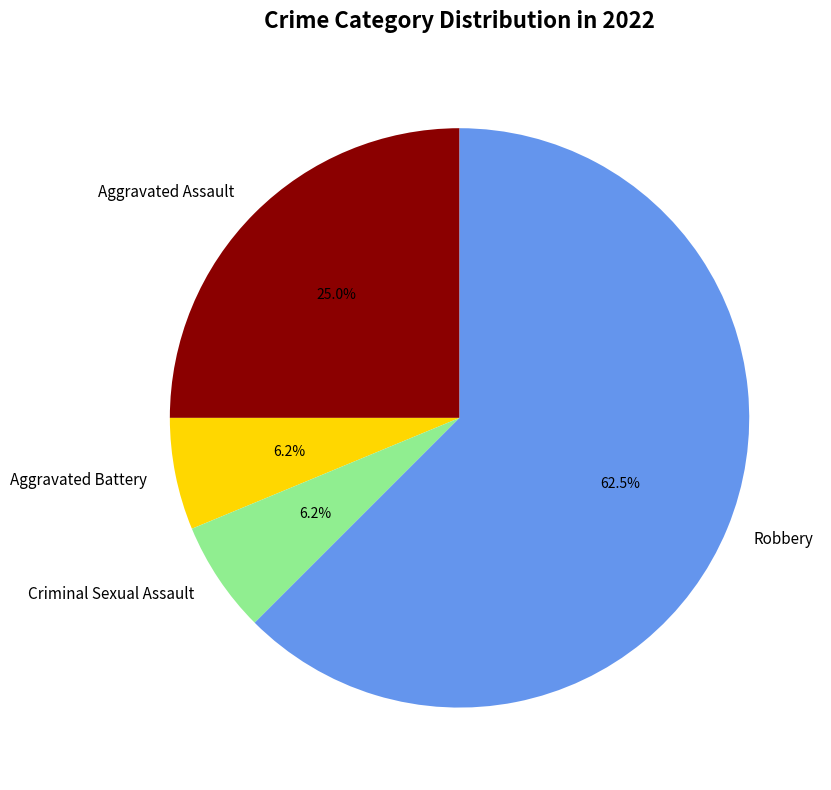

Do Aggravated Battery and Criminal Sexual Assault together represent more than half of the pie?

No